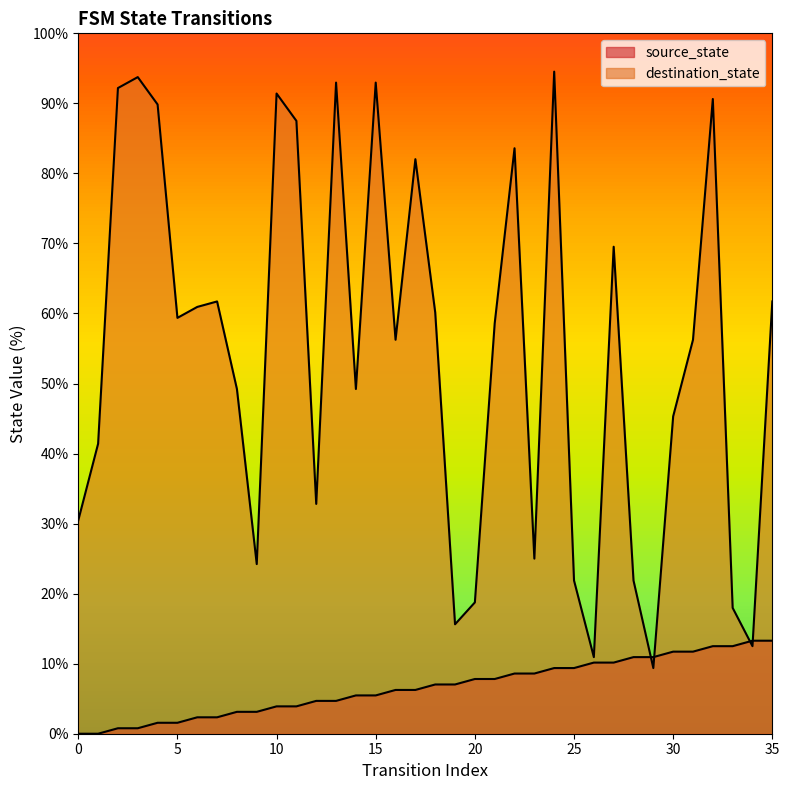

Where does the source_state series first go above 7?

18